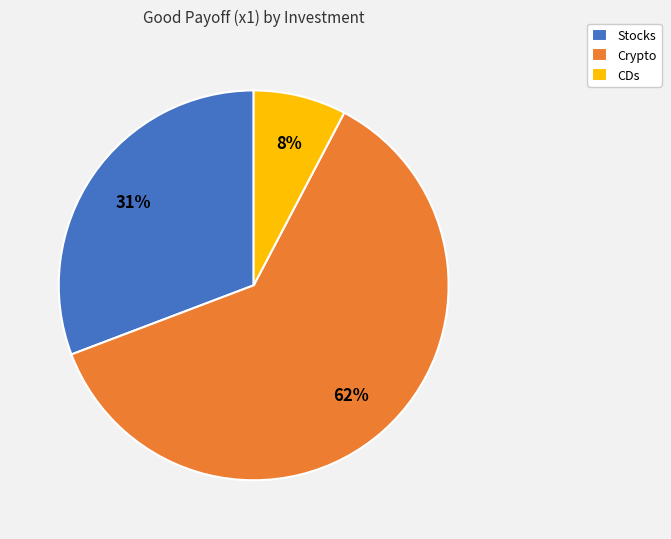

How many slices are in this pie chart?

3